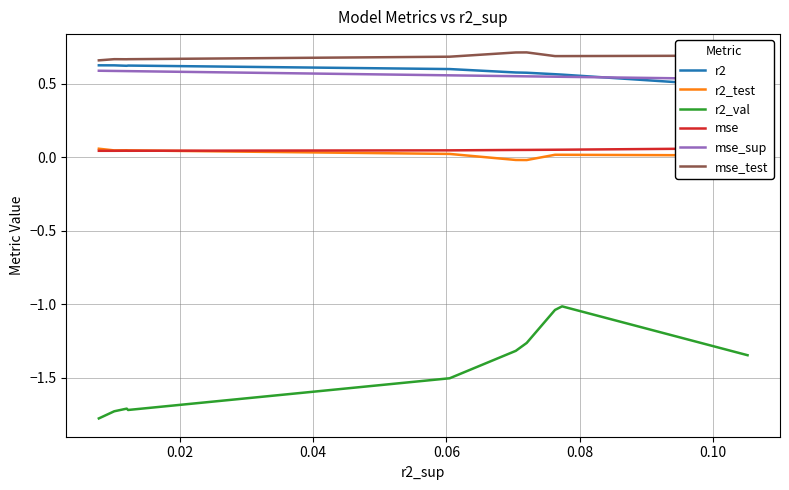

How many categories are shown in the chart?

10